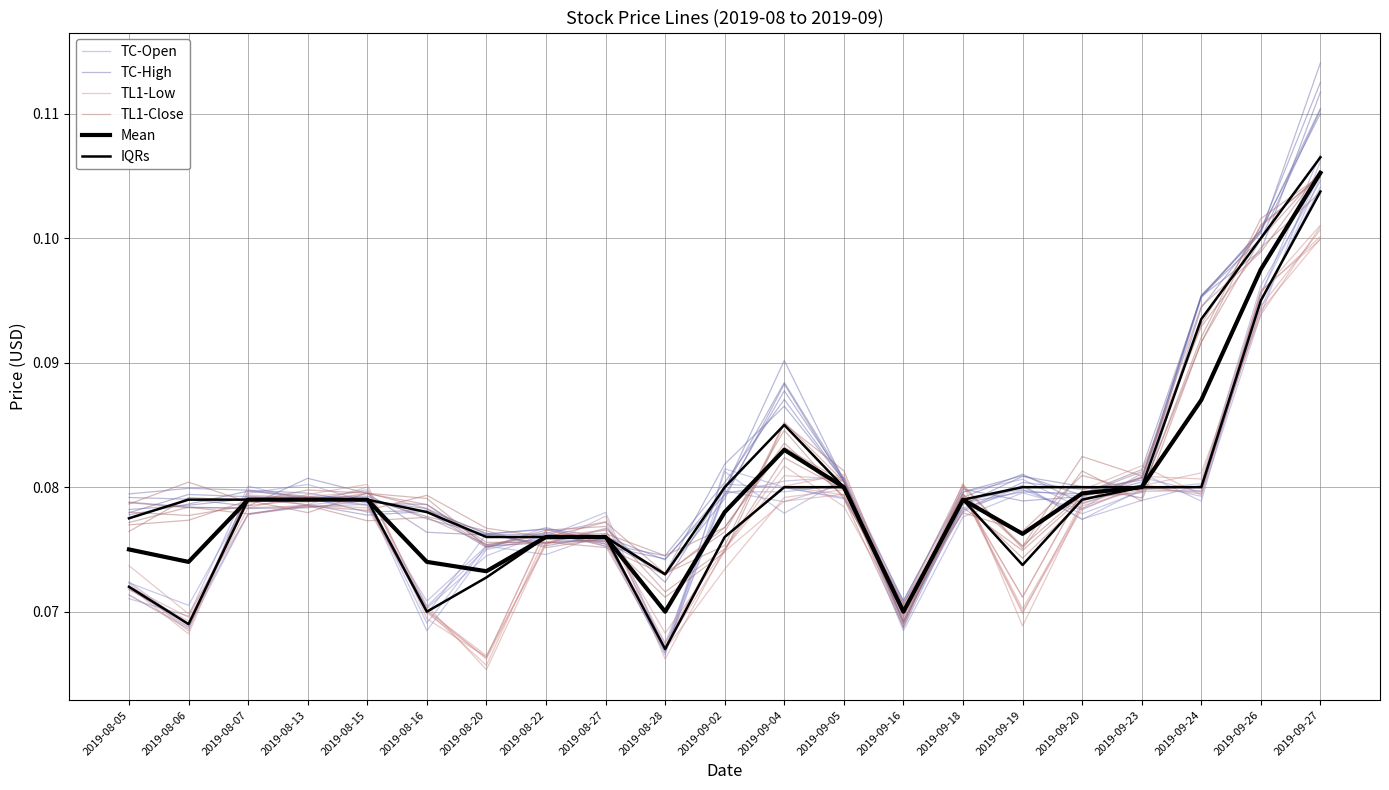

Rank the categories by TC-Open value from lowest to highest.

2019-08-28, 2019-09-16, 2019-08-06, 2019-08-16, 2019-08-05, 2019-08-27, 2019-08-20, 2019-08-22, 2019-09-18, 2019-09-20, 2019-08-15, 2019-09-24, 2019-08-07, 2019-09-19, 2019-09-04, 2019-09-02, 2019-09-05, 2019-08-13, 2019-09-23, 2019-09-26, 2019-09-27